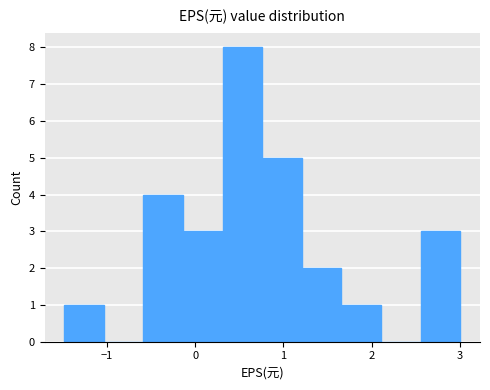

How tall is the bar that spans 1.2 to 1.7 on the x-axis? Neither the bar edges nor the heights are printed on the chart, so give them approximately, as read against the axes.

2